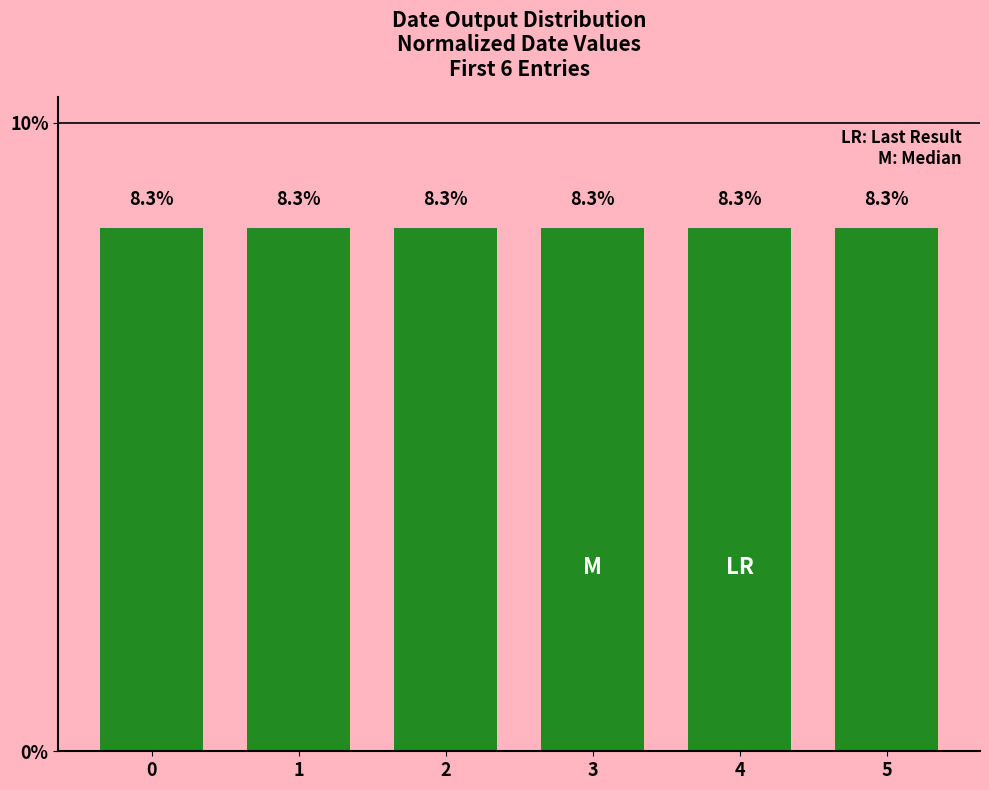

What is the average value?

8.3